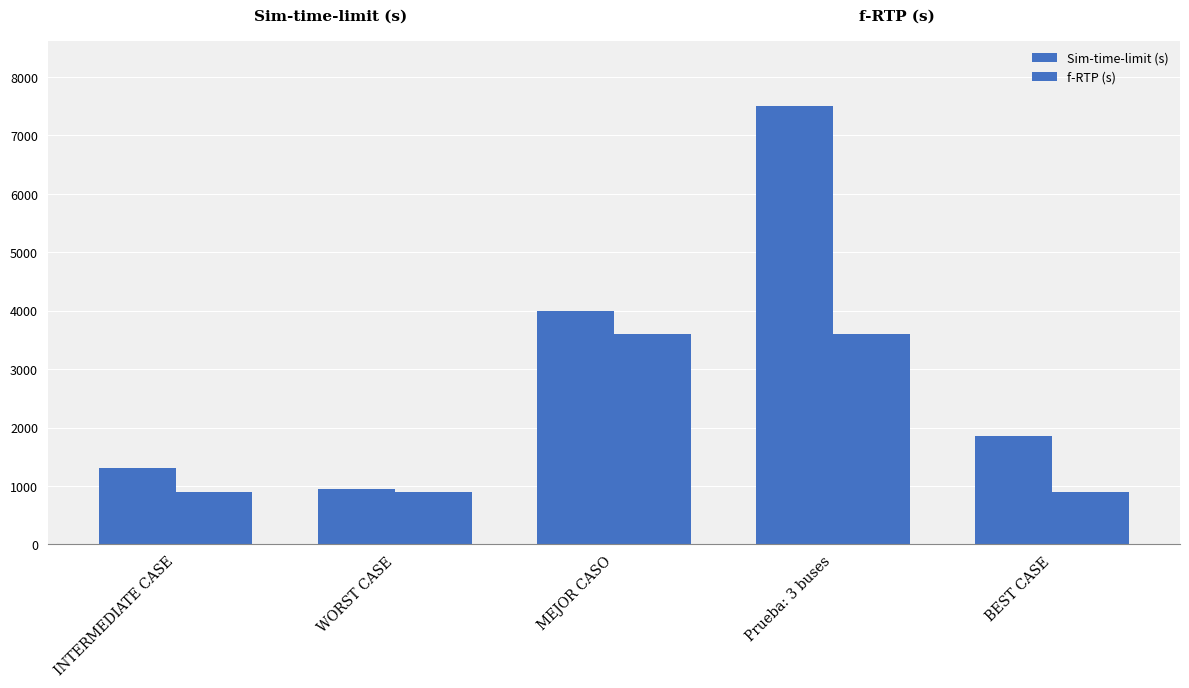

What is the average value of the Sim-time-limit (s) series?

3120